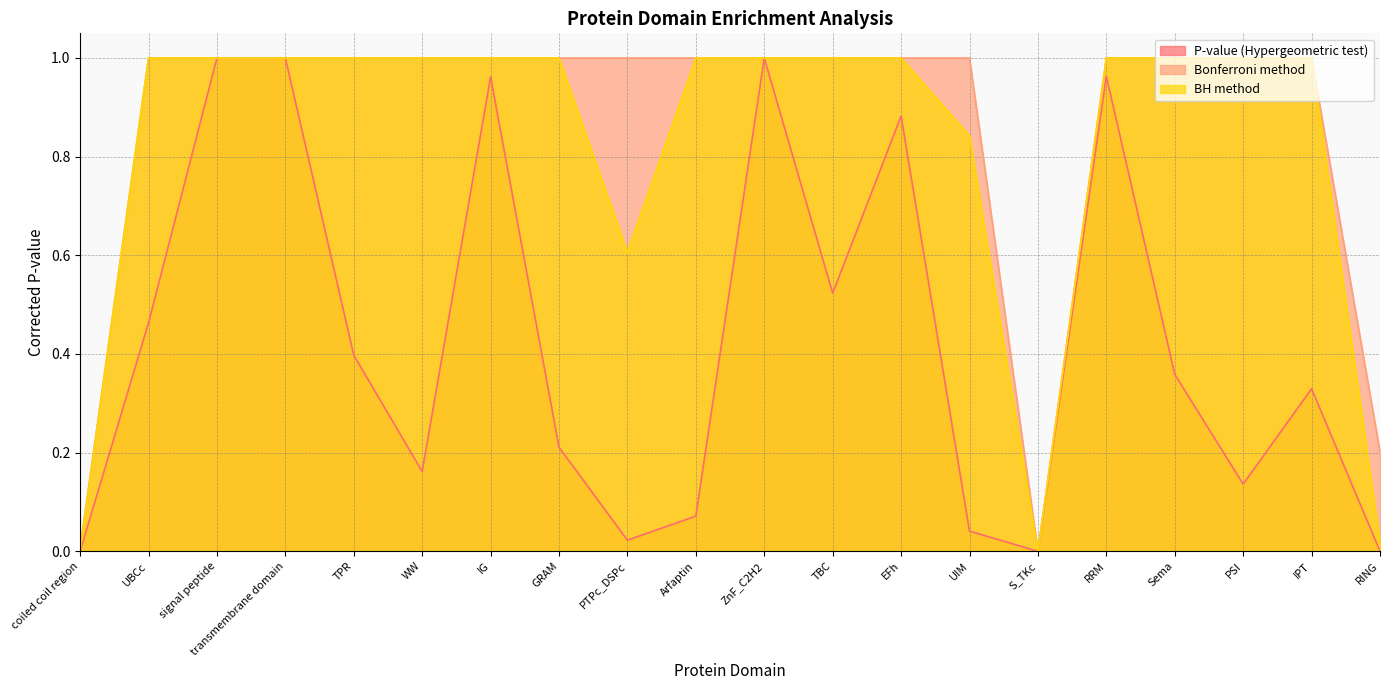

What value does the Bonferroni method series have at UIM?

1.0